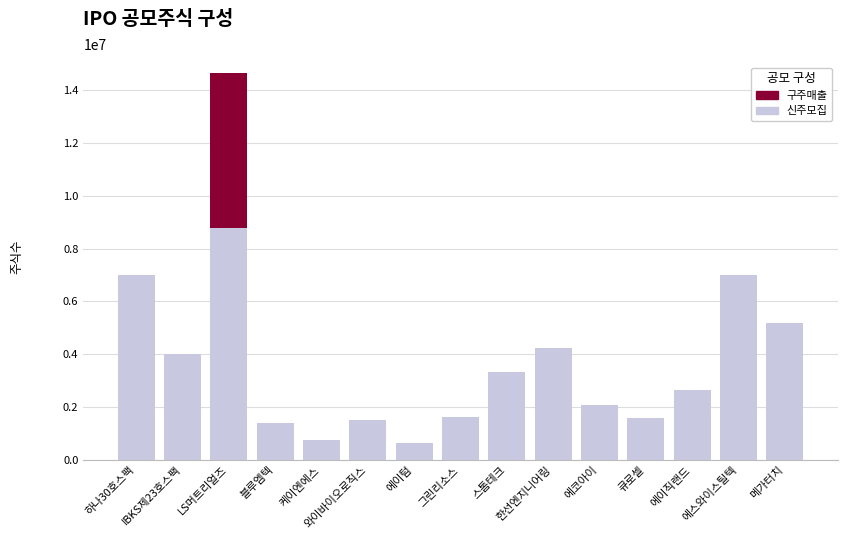

The value of 신주모집 at 큐로셀 is 1029942. True or false?

False